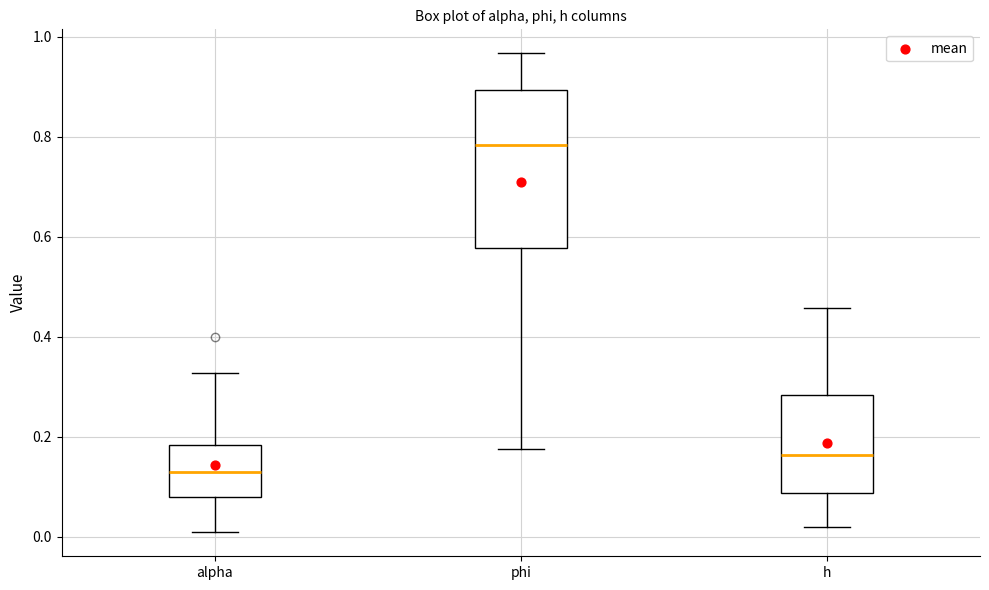

Reading left to right, read every box against the y-axis: the position of its median line, the range the box covers, and the ends of its whiskers. The values are not printed on the chart, so give them approximately, as read against the axis.

alpha: median 0.14, box 0.08 to 0.18, whiskers 0.00 to 0.32
phi: median 0.78, box 0.58 to 0.90, whiskers 0.18 to 0.96
h: median 0.16, box 0.08 to 0.28, whiskers 0.02 to 0.46